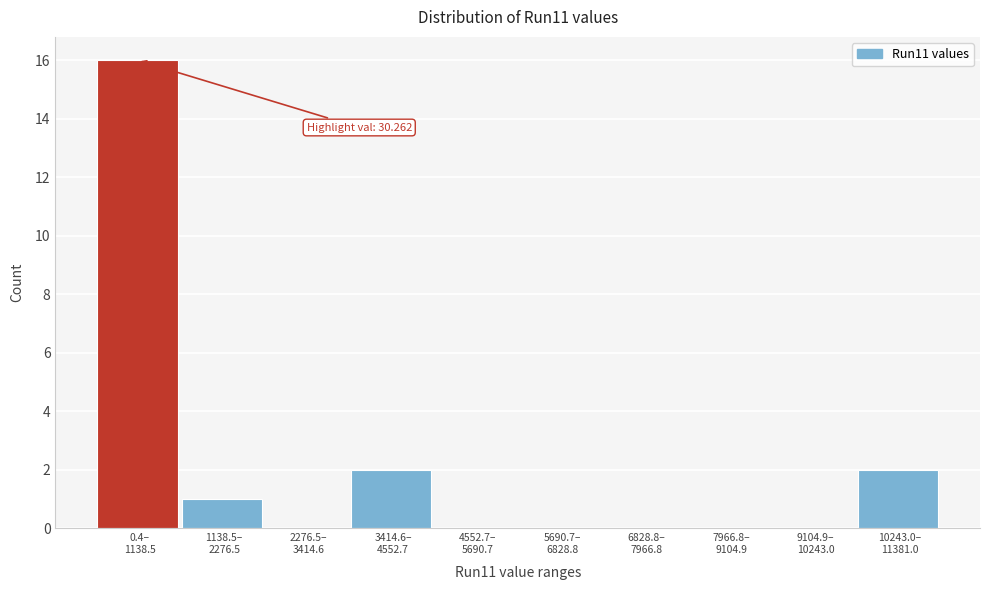

What is the maximum value shown in the chart?

16